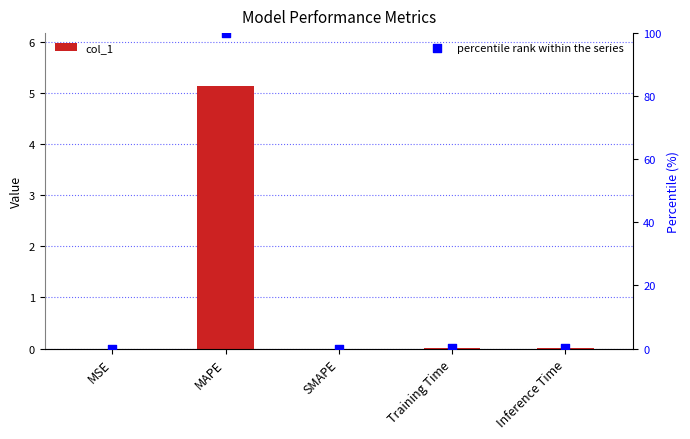

Which series has the widest spread of Y values?

percentile rank within the series